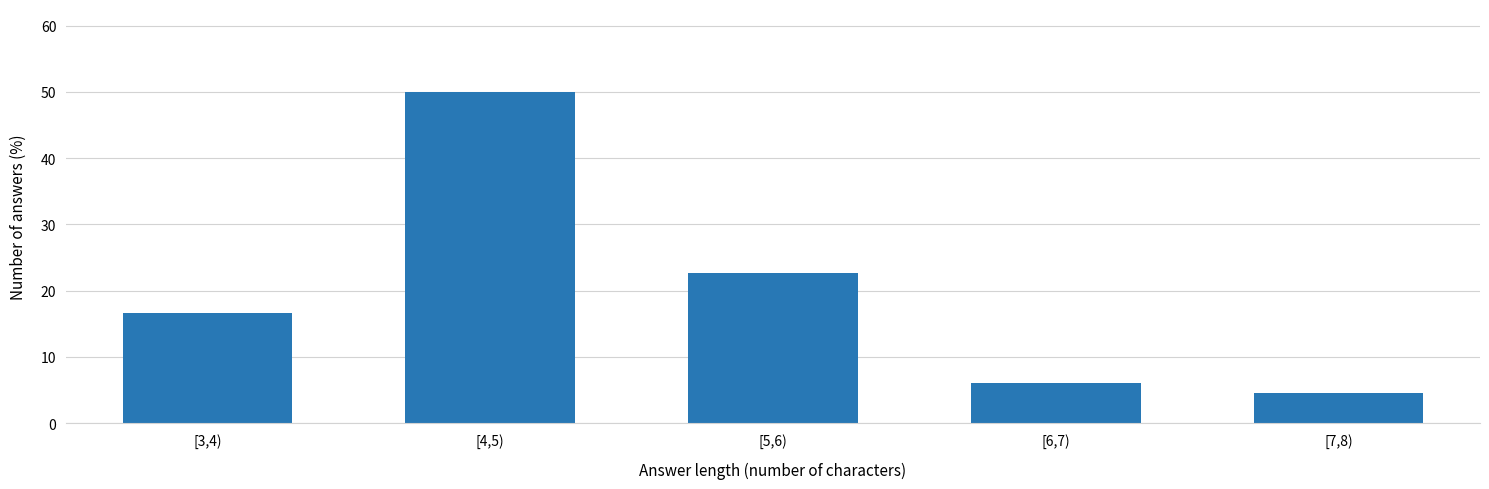

Reading left to right, what are all the values shown in this chart?

16.7	50.0	22.7	6.1	4.5